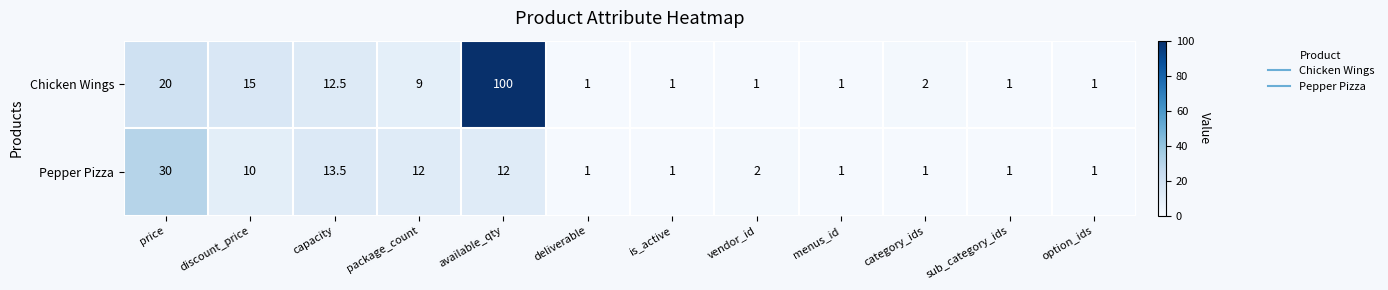

Between package_count and option_ids, which series saw the biggest shift?

Pepper Pizza